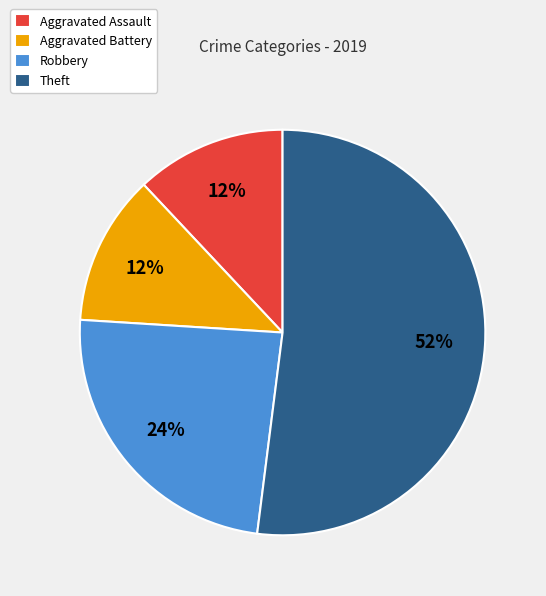

How many slices are in this pie chart?

4